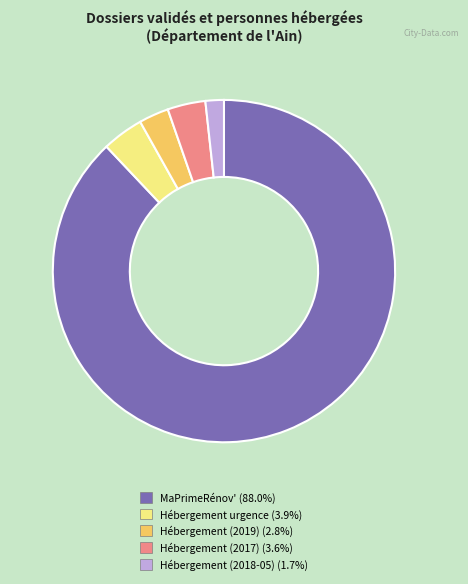

Does any single category account for the majority?

Yes